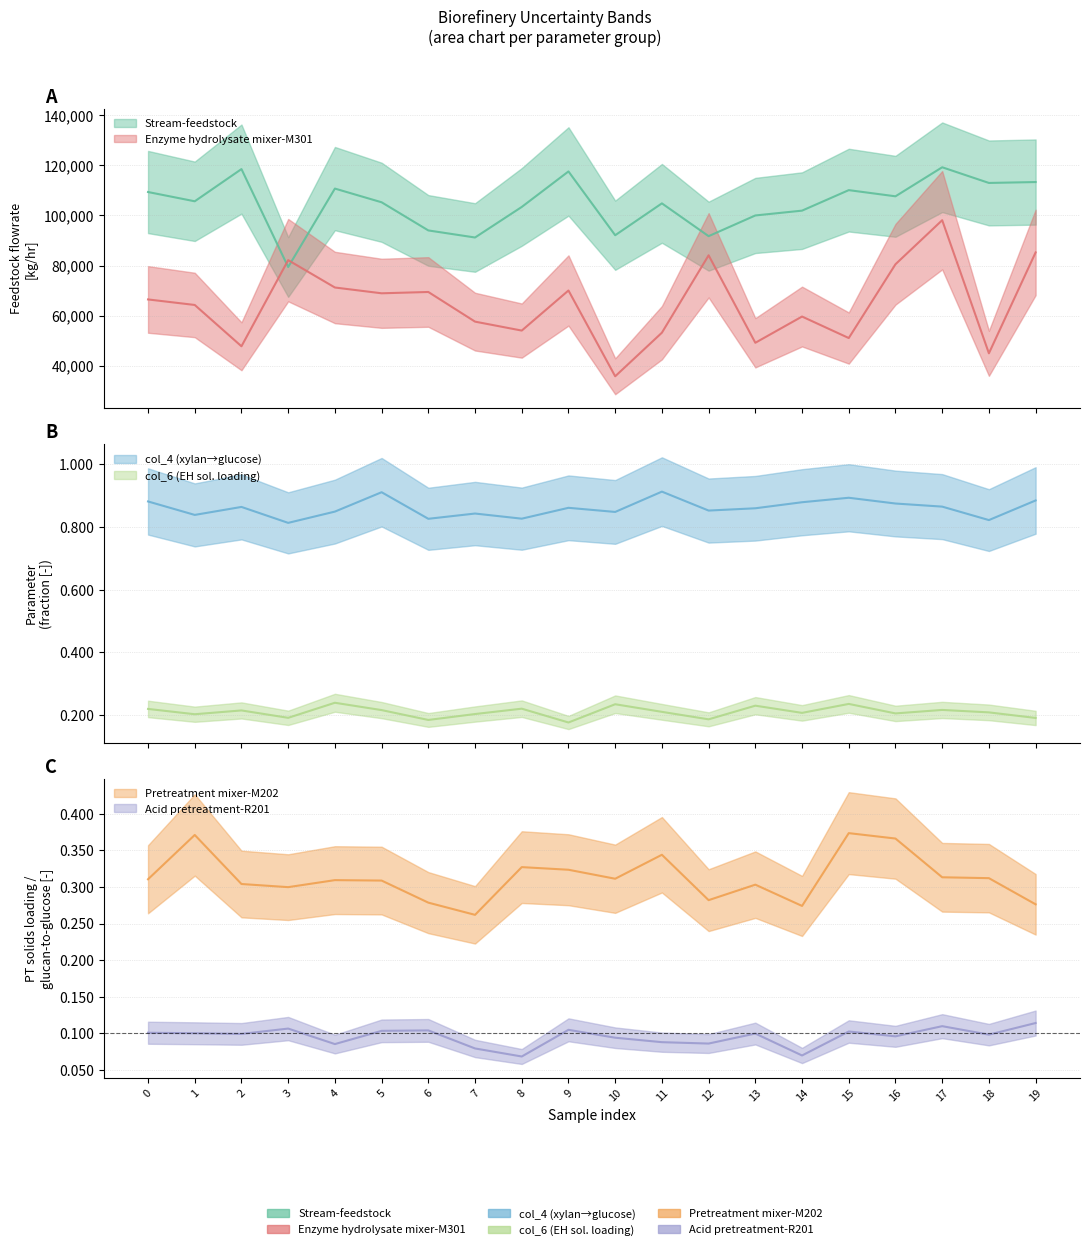

True or false: Enzyme hydrolysate mixer-M301 and Pretreatment mixer-M202 cross at least once.

False